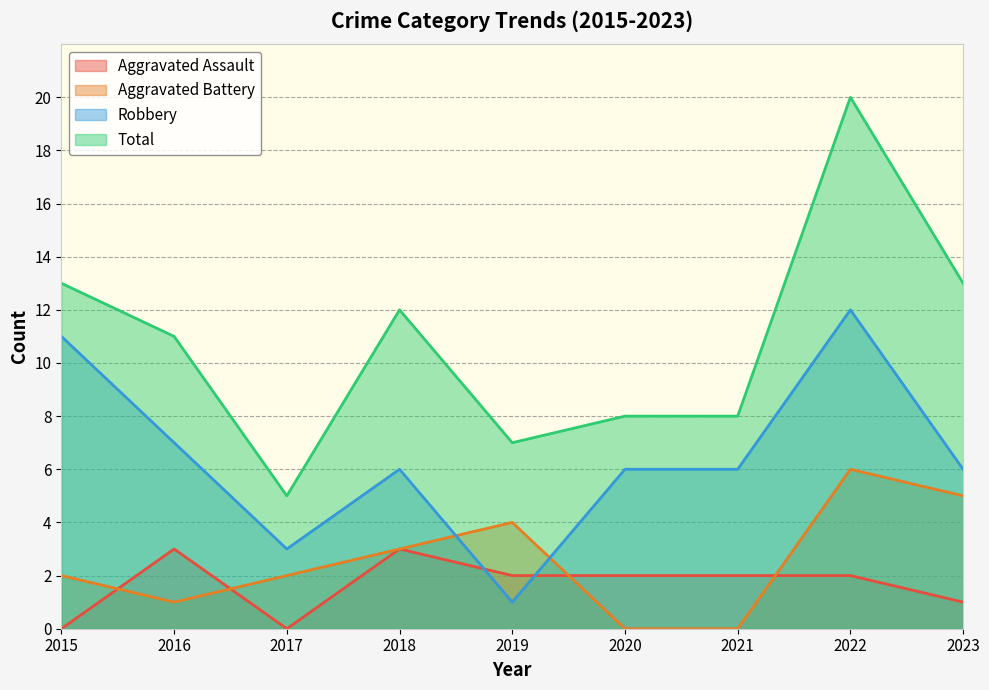

Rank the series by their maximum value, from lowest to highest.

Aggravated Assault, Aggravated Battery, Robbery, Total